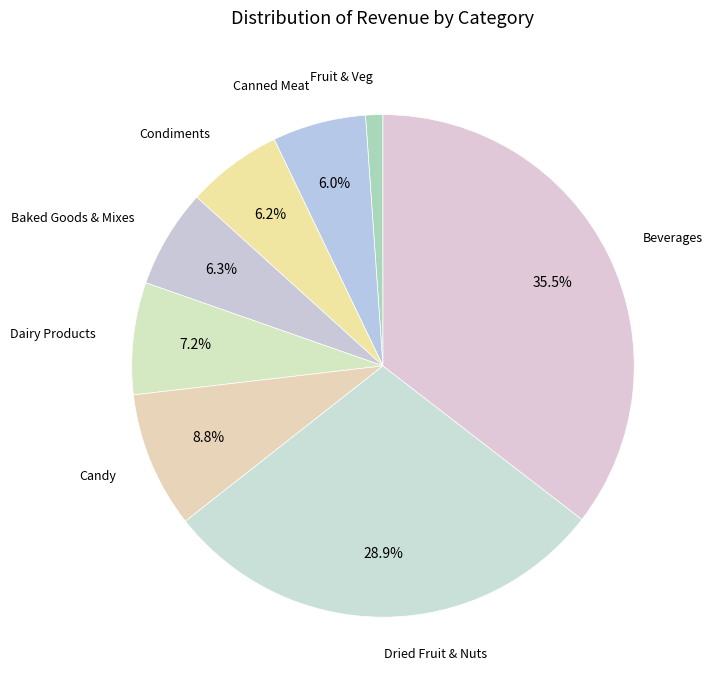

How many slices are in this pie chart?

8